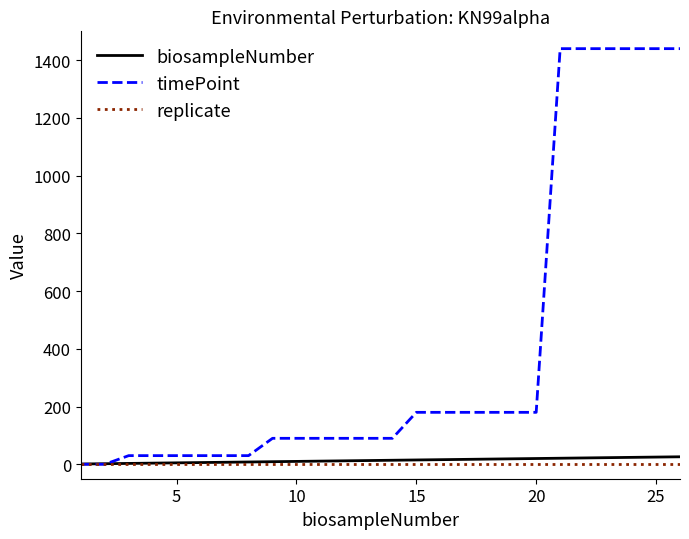

How many categories are shown in the chart?

26